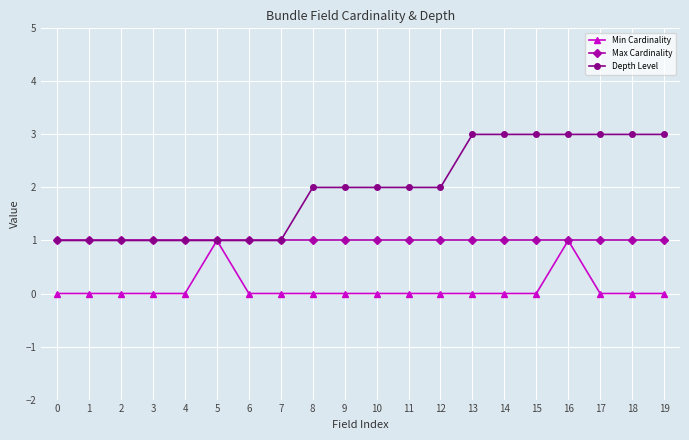

Is it true that Max Cardinality equals 2 at 4?

False